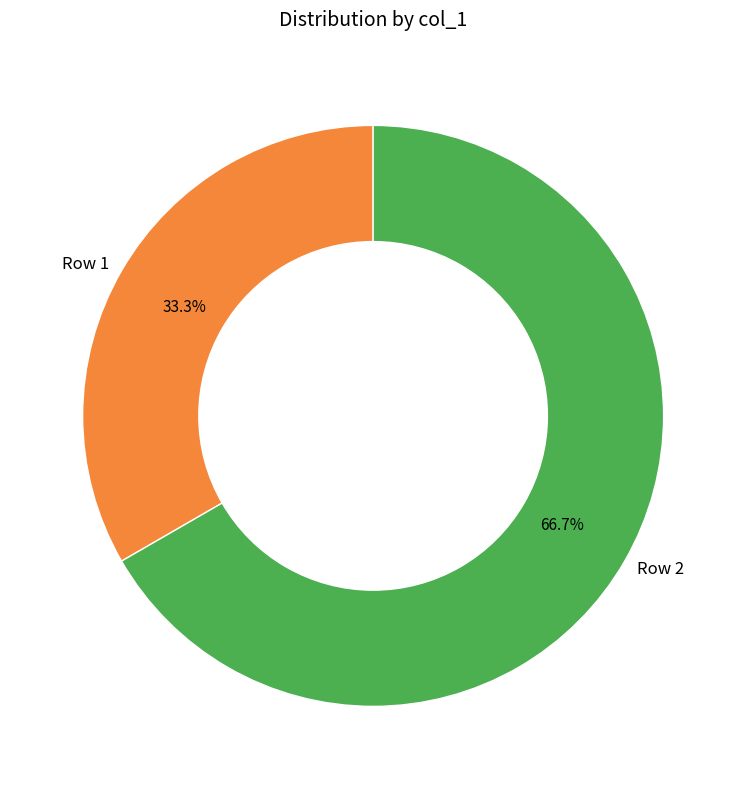

Do Row 2 and Row 1 together represent more than half of the pie?

Yes